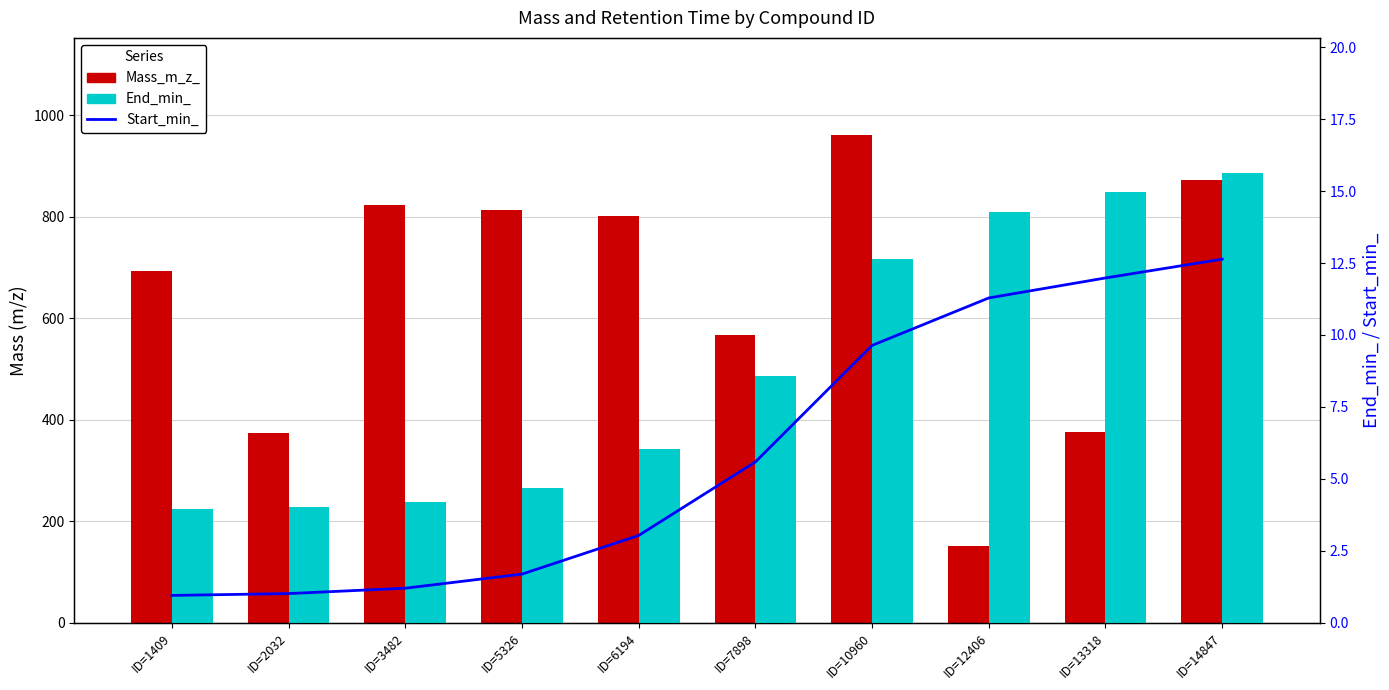

Is the value of Start_min_ at ID=10960 greater than the value of Mass_m_z_ at ID=1409?

No